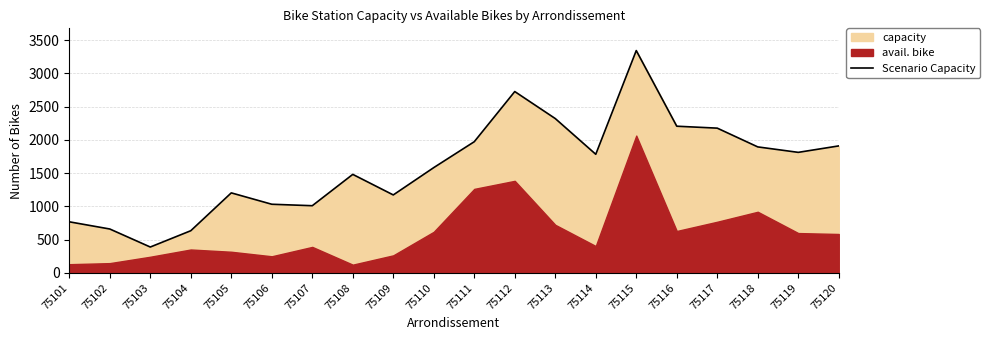

How many interior local peaks (higher than both neighbors) does the data have?

4